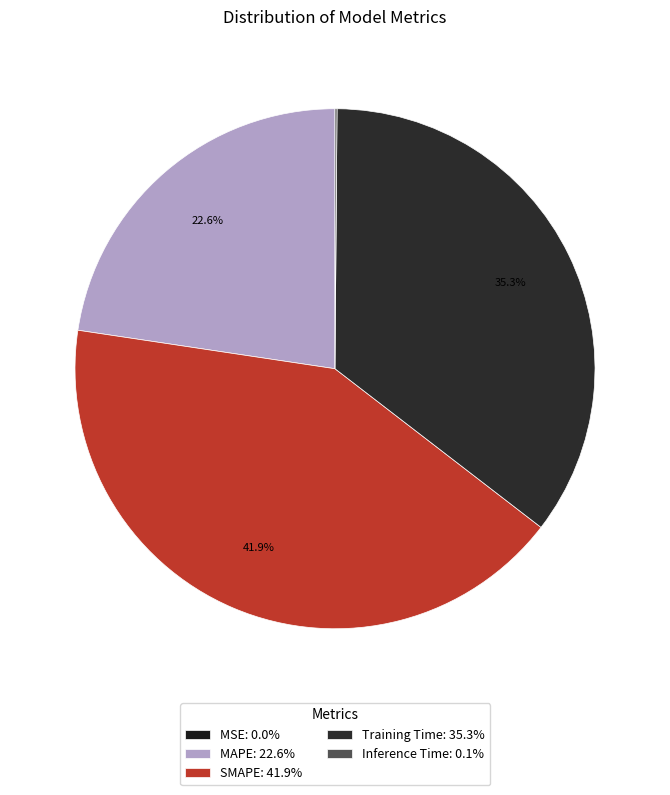

What is the ratio of the value at Training Time to the value at SMAPE?

0.8